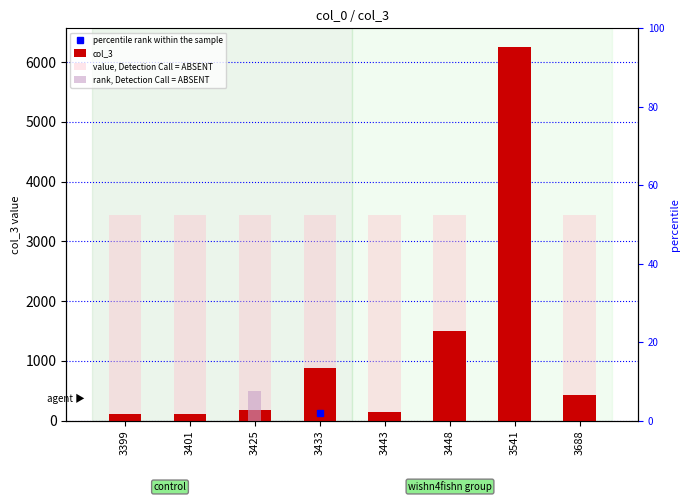

Reading left to right, what are all the values shown in this chart?

col_3: 108.0	103.0	168.0	872.0	136.0	1505.0	6254.0	420.0
value, Detection Call = ABSENT: 3439.7	3439.7	3439.7	3439.7	3439.7	3439.7	3439.7	3439.7